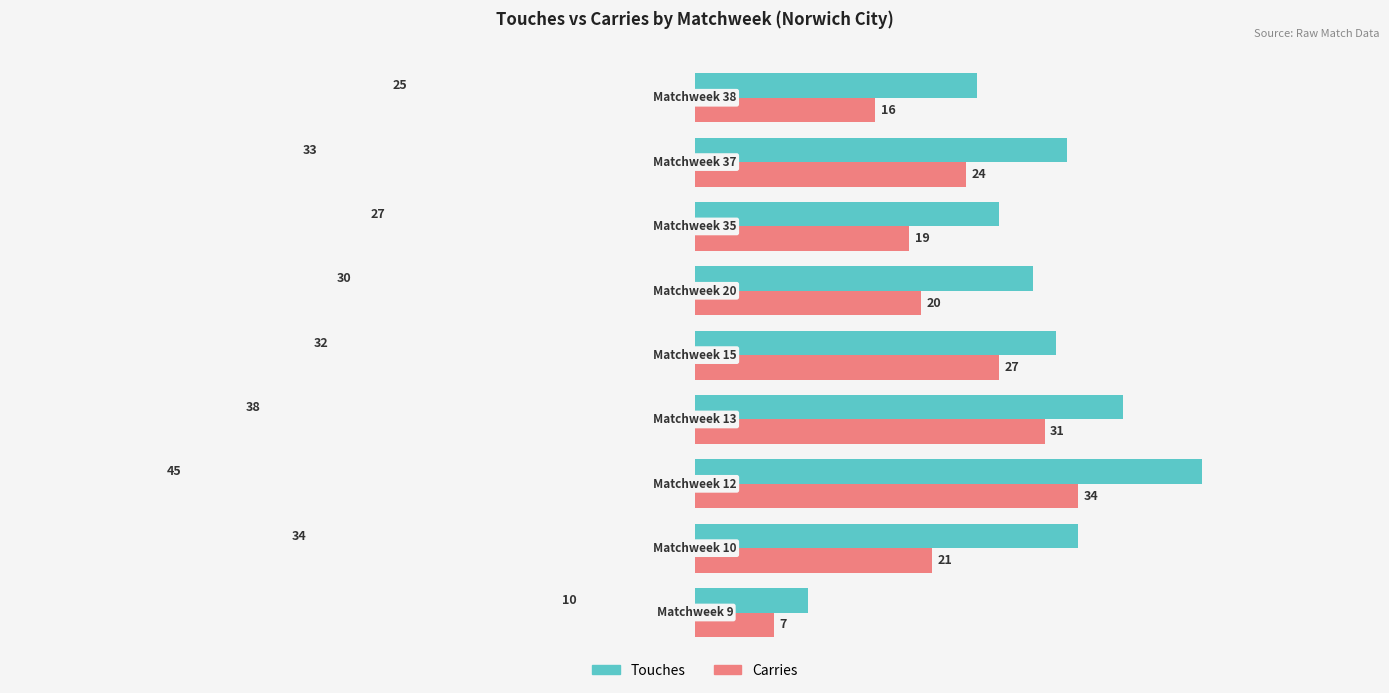

What is the difference between the maximum and minimum values in the Touches series?

35